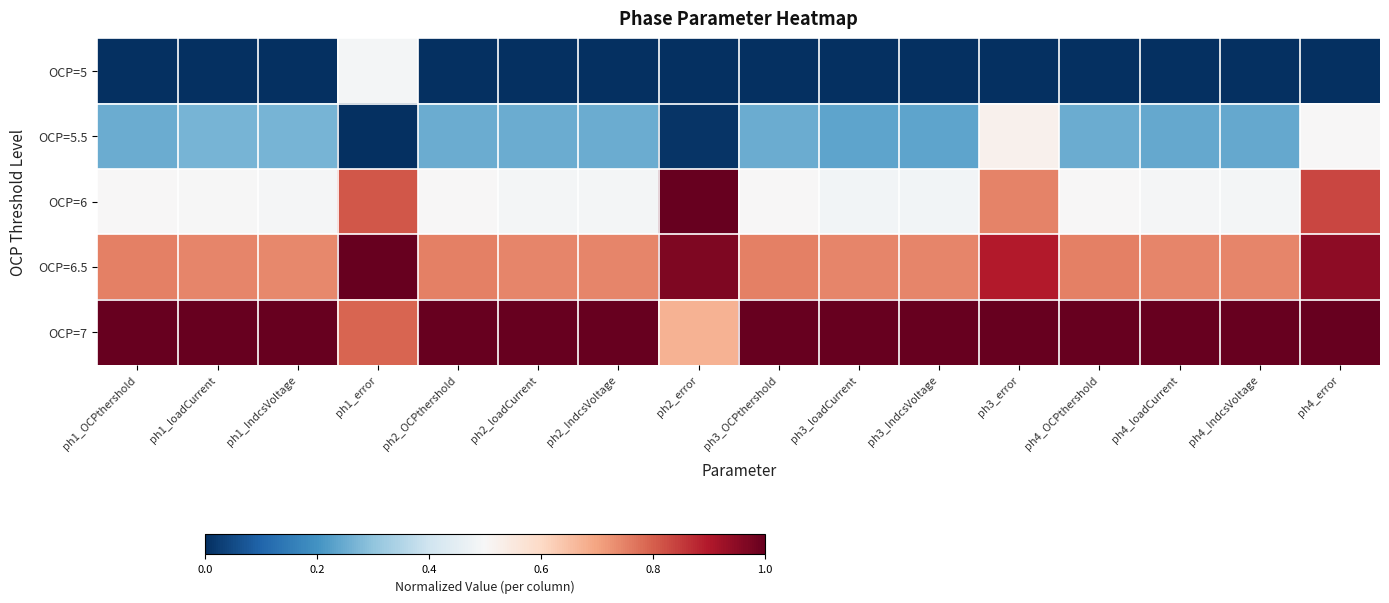

Which series has the largest range (max minus min)?

OCP=5.5